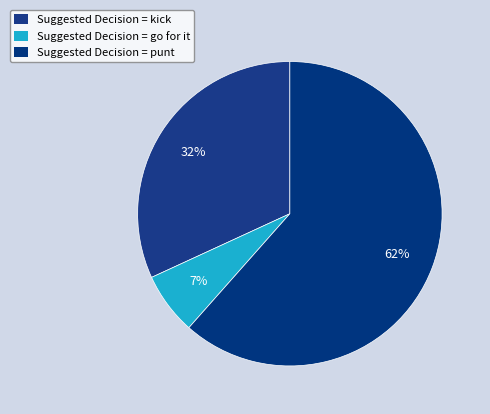

Which slice represents more than half of the pie?

Suggested Decision = punt